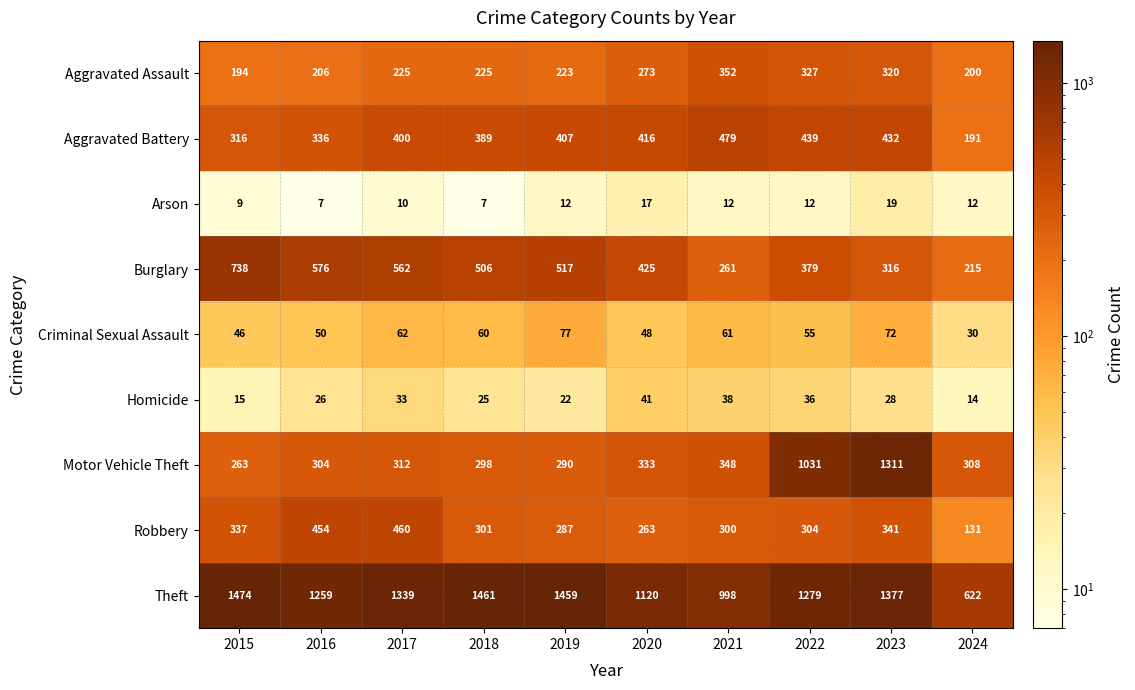

Count the number of categories in the chart.

10